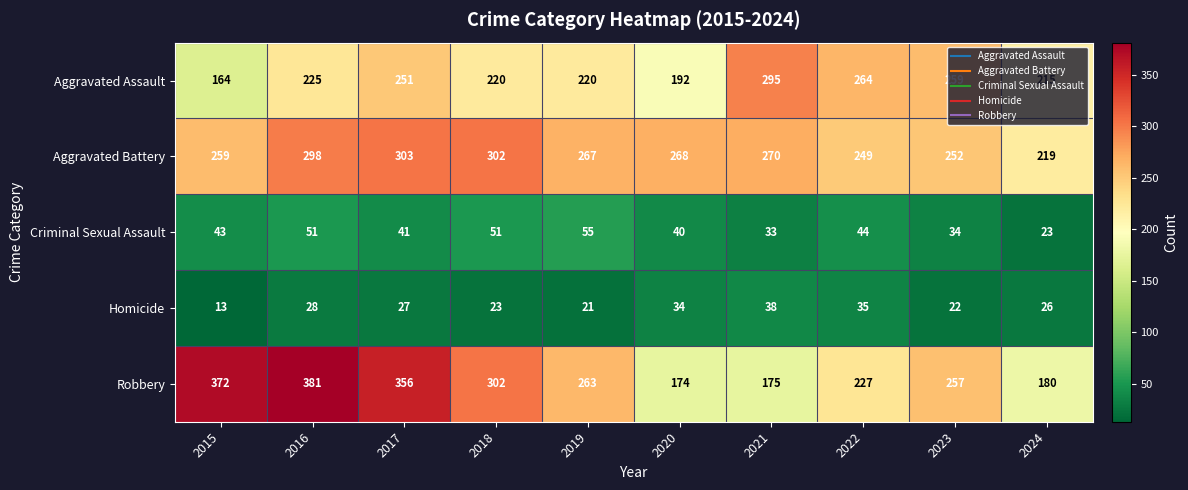

Which series has the widest spread of values?

Robbery